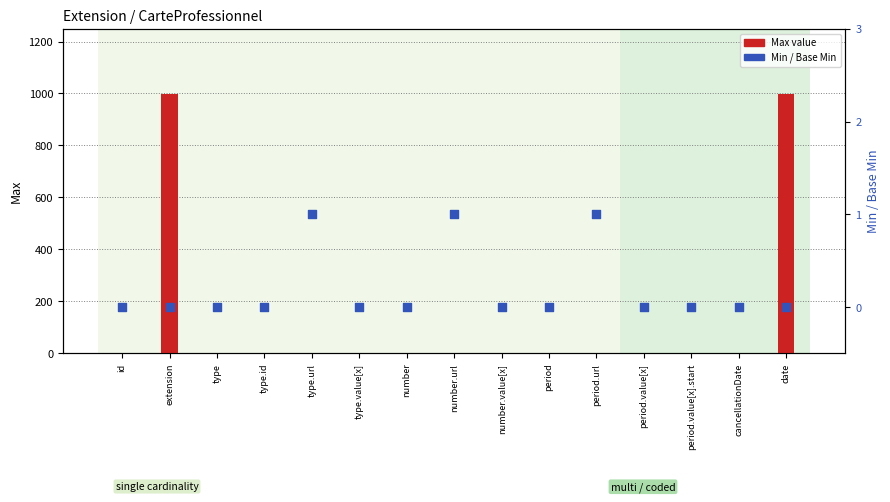

Which series reaches the maximum Y coordinate?

Max value